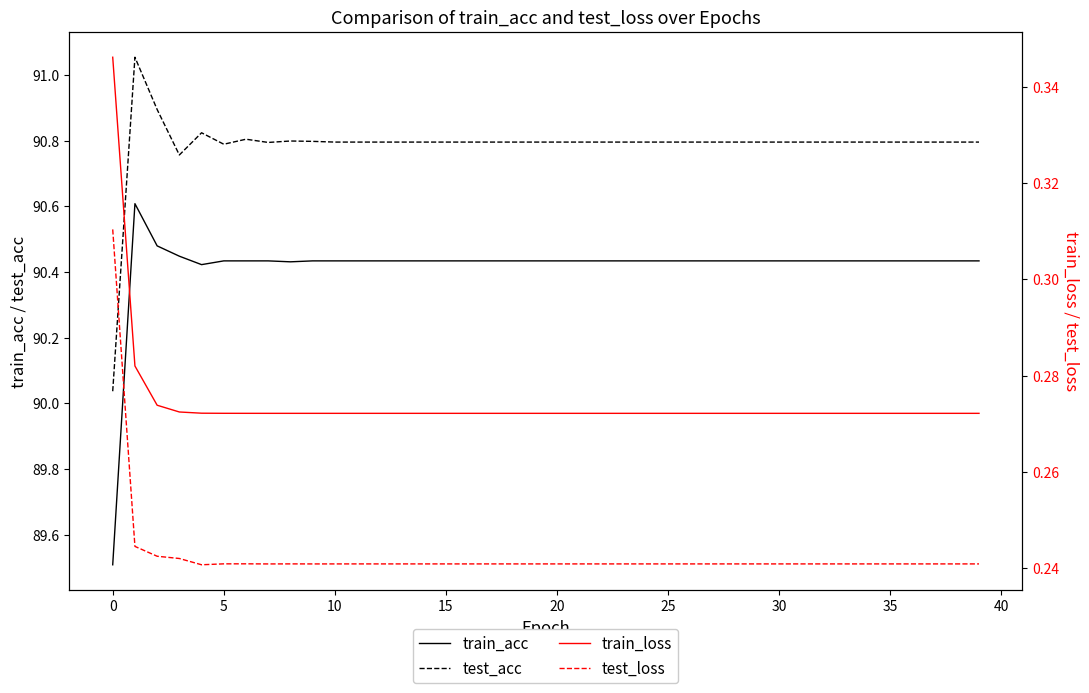

What is the sum of all test_loss values?

9.7